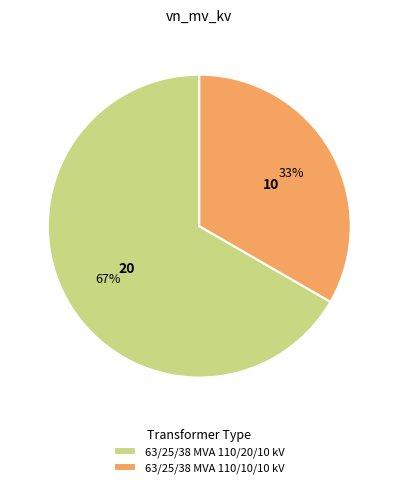

To the nearest percent, what is the combined percentage of 63/25/38 MVA 110/20/10 kV and 63/25/38 MVA 110/10/10 kV?

100%